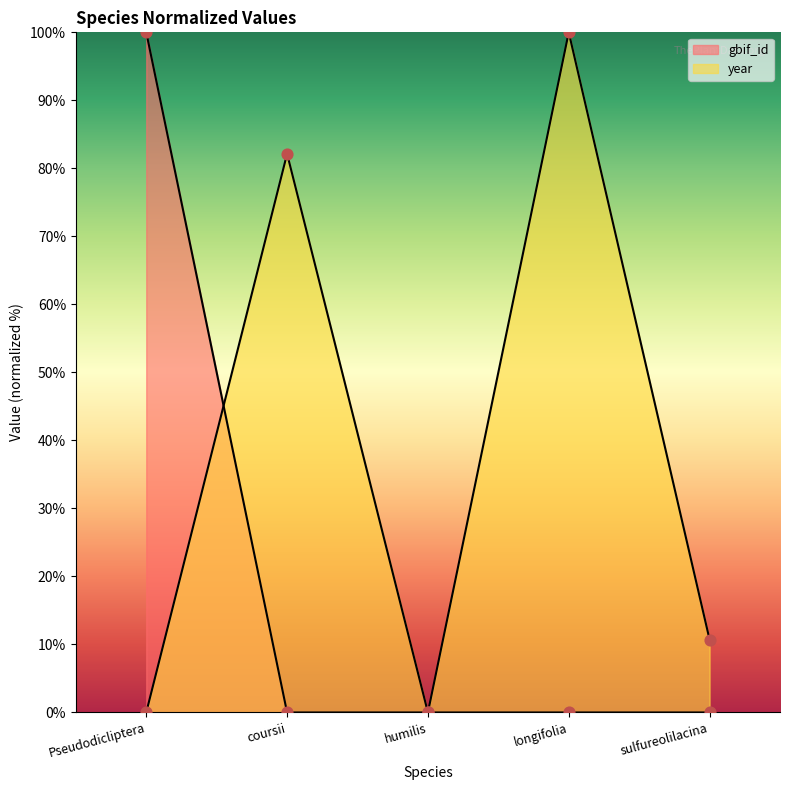

Which series reaches the maximum Y coordinate?

gbif_id